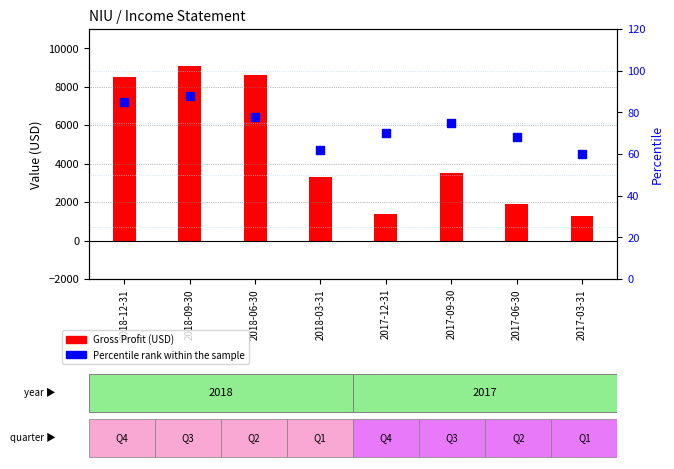

At which category is the sum across all series the highest?

2018-09-30